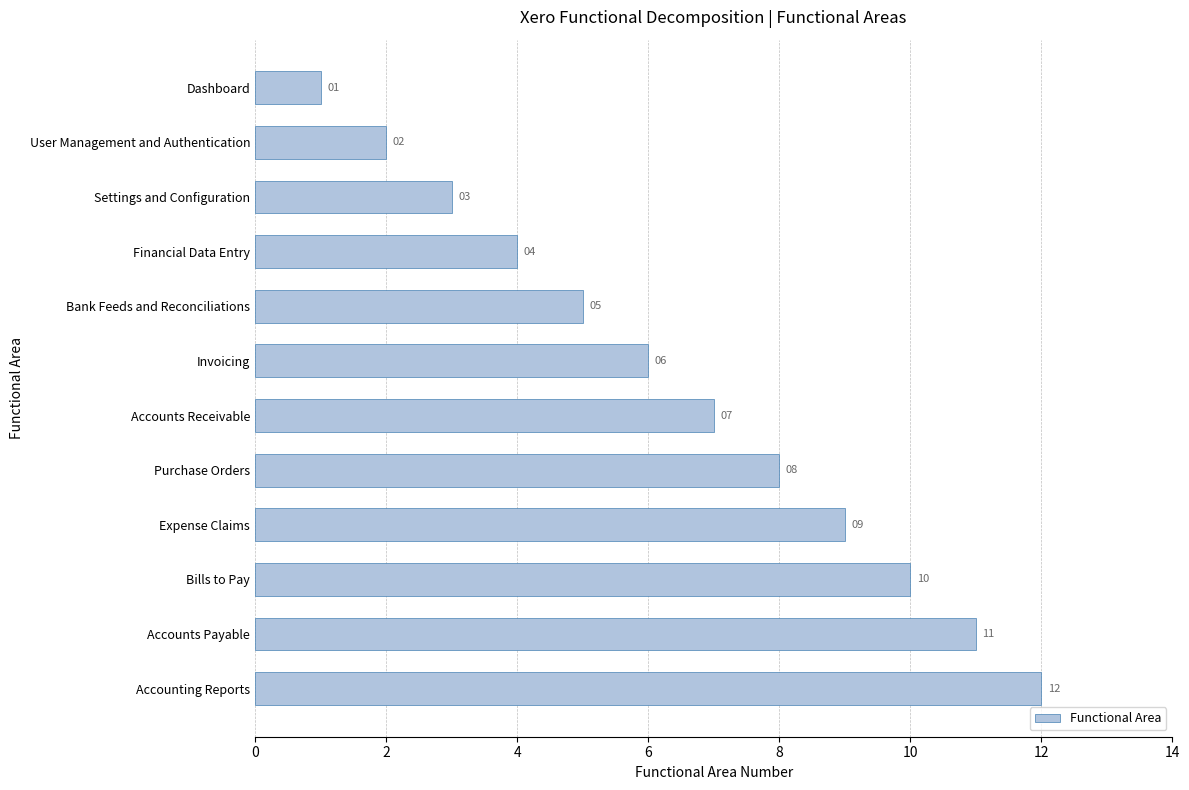

The chart shows a value of 2 at Settings and Configuration. True or false?

False